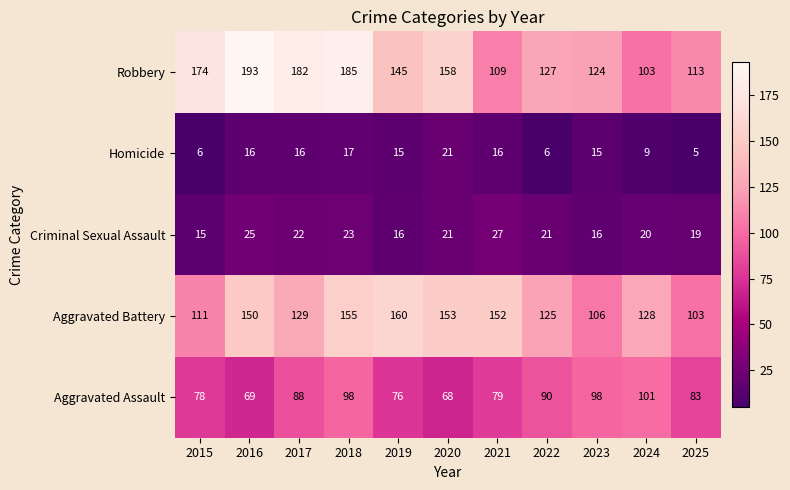

What is the maximum value for Criminal Sexual Assault?

27